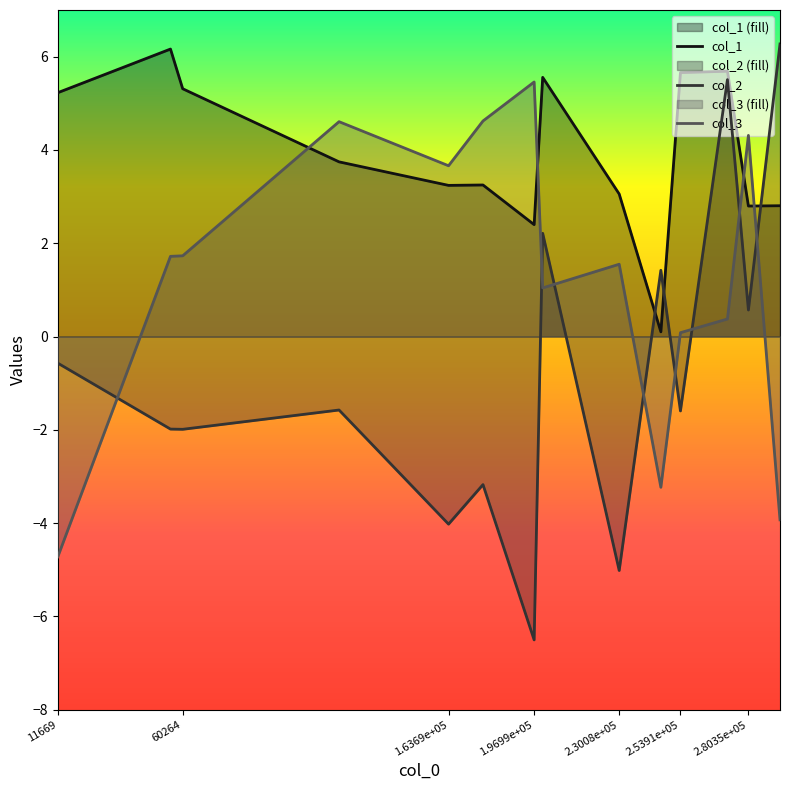

Between 1.7709e+05 and 1.9699e+05, which series saw the biggest shift?

col_2